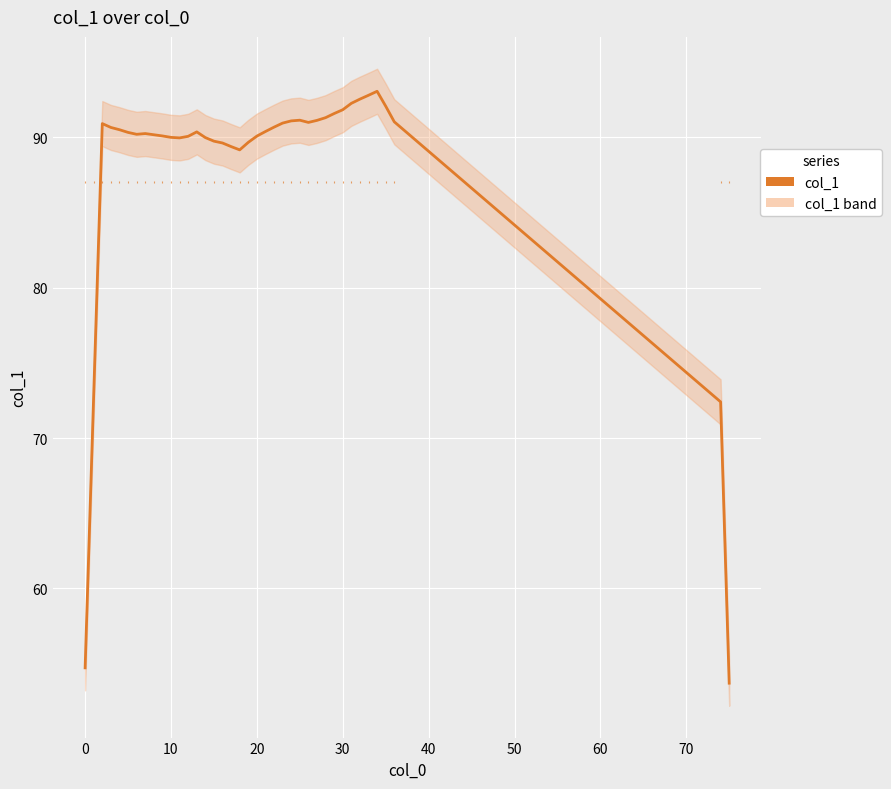

What is the value of the 22nd point from the left?

90.4